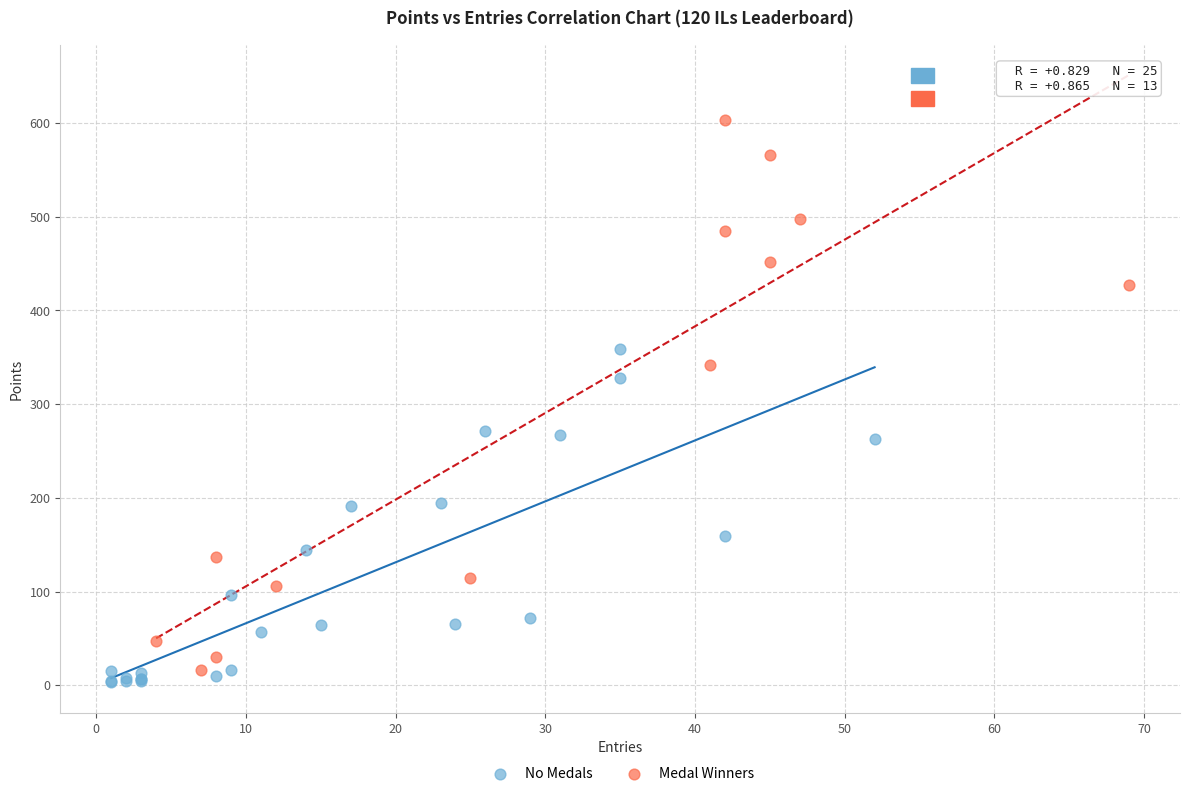

Which series has the largest Y range (max minus min)?

Medal Winners